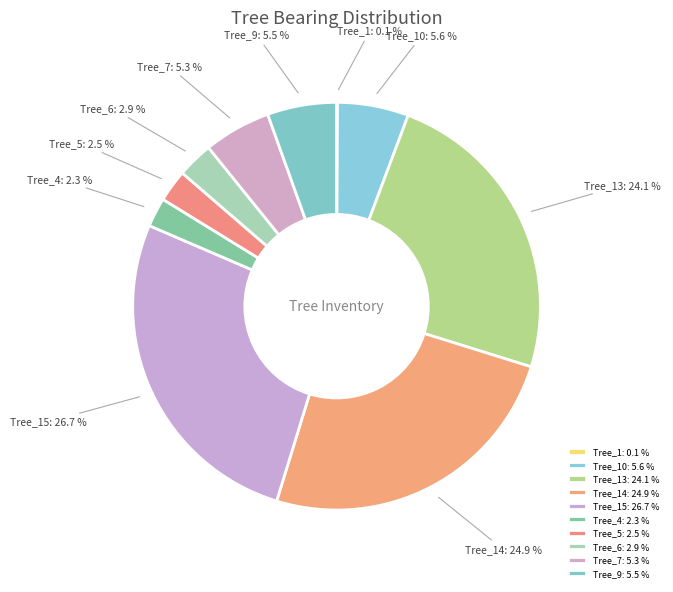

Between Tree_6: 2.9 % and Tree_13: 24.1 %, which is larger?

Tree_13: 24.1 %